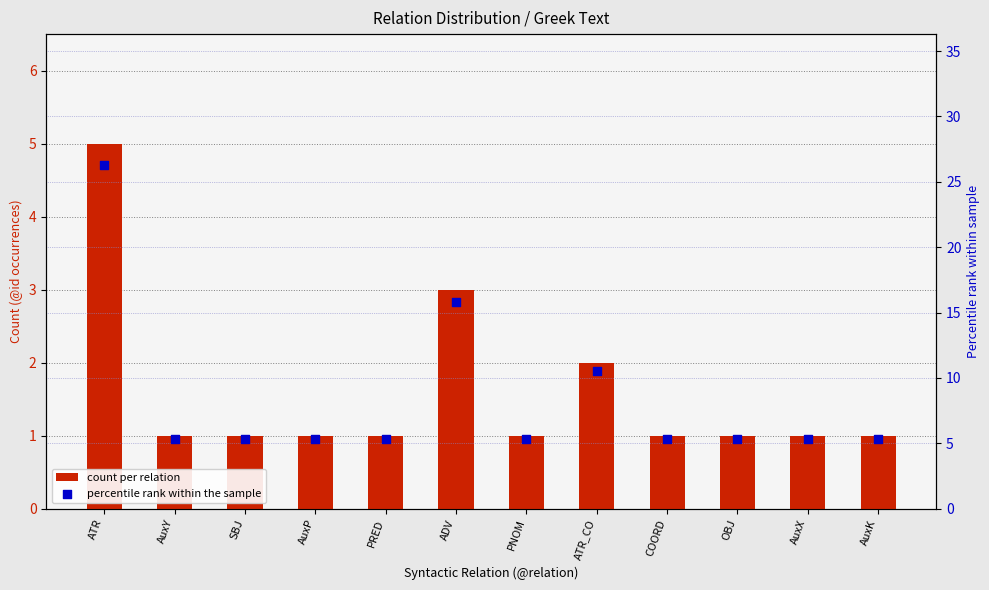

Which series contains the lowest Y value?

count per relation